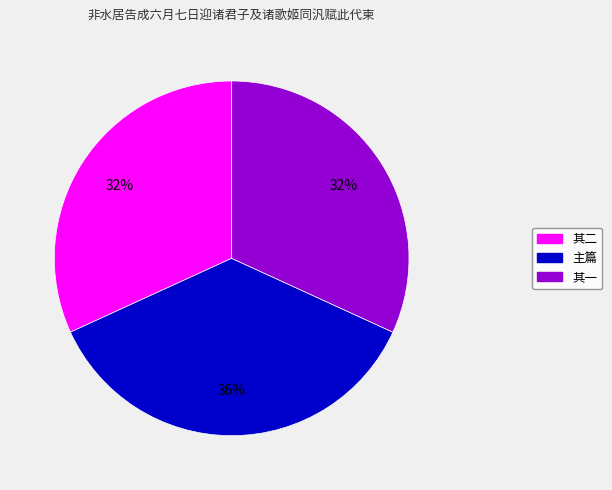

Is there any slice that represents more than half of the pie?

No